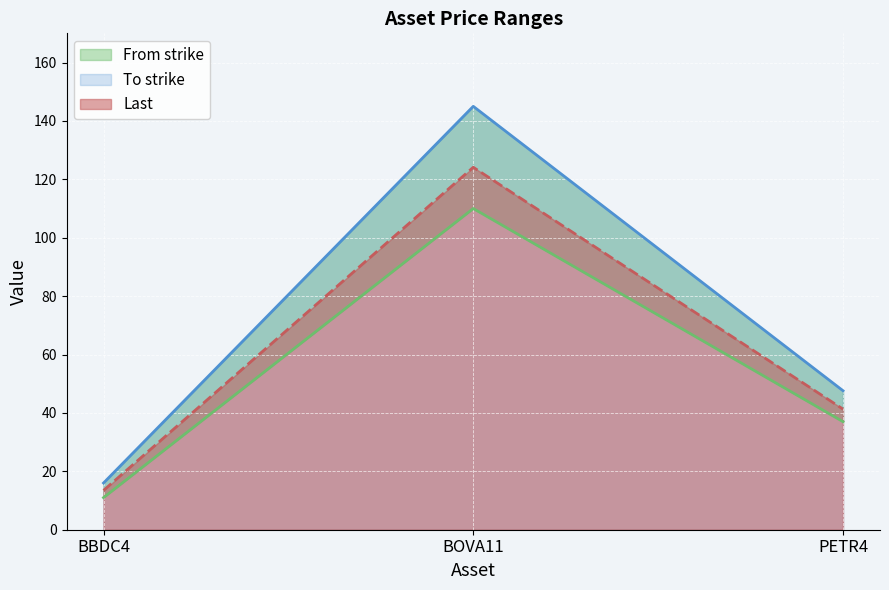

Which series has the largest total across all categories?

To strike